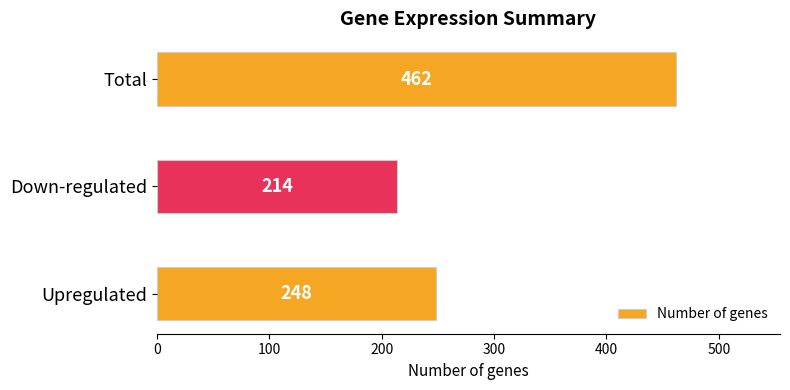

What is the difference between the maximum and minimum values?

248